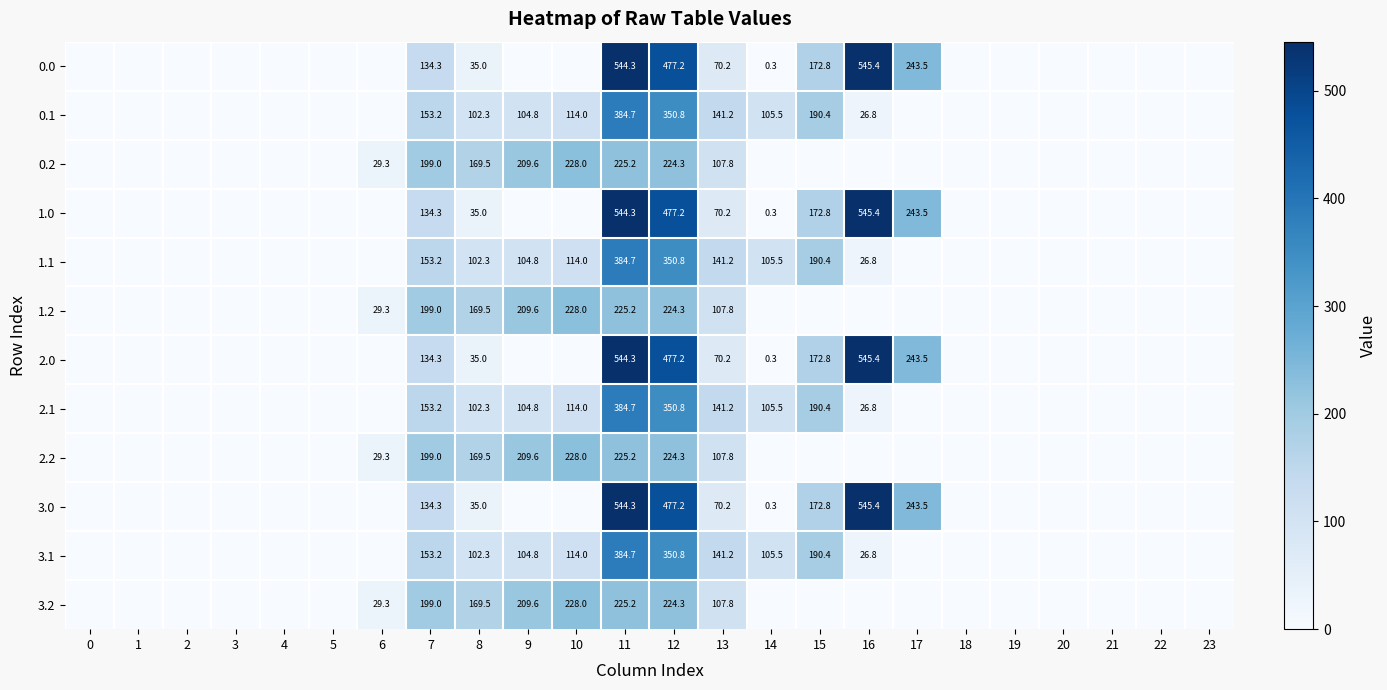

Is it true that 0.0 equals 544.3 at 11?

True